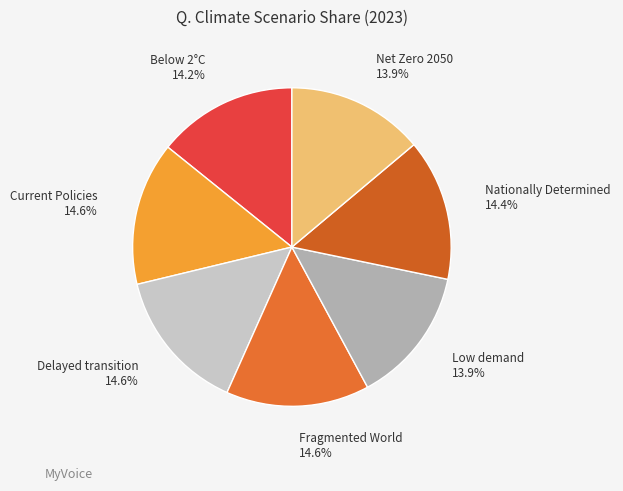

Count the number of slices in the pie.

7